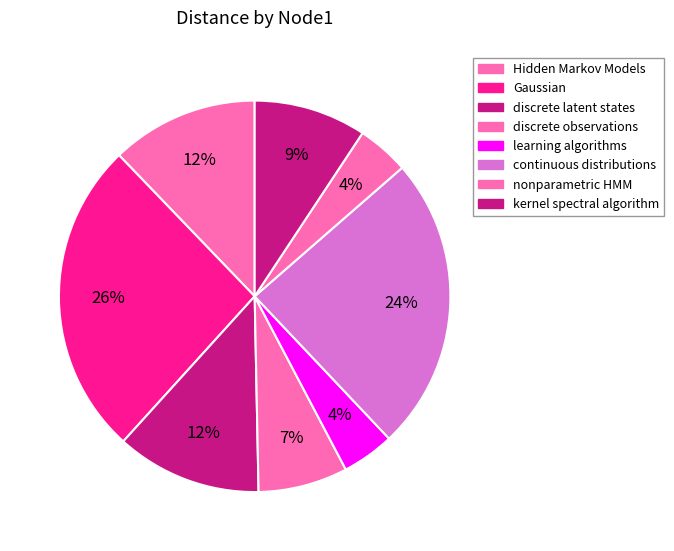

How many slices are in this pie chart?

8